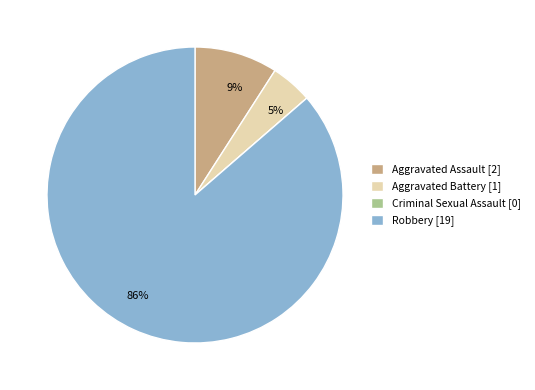

Does any single category account for the majority?

Yes